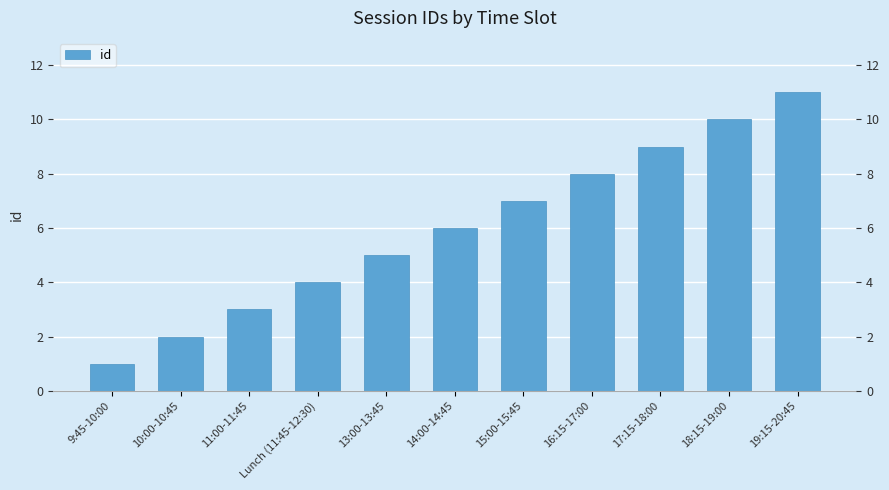

Is it true that the value at 9:45-10:00 is 0?

False